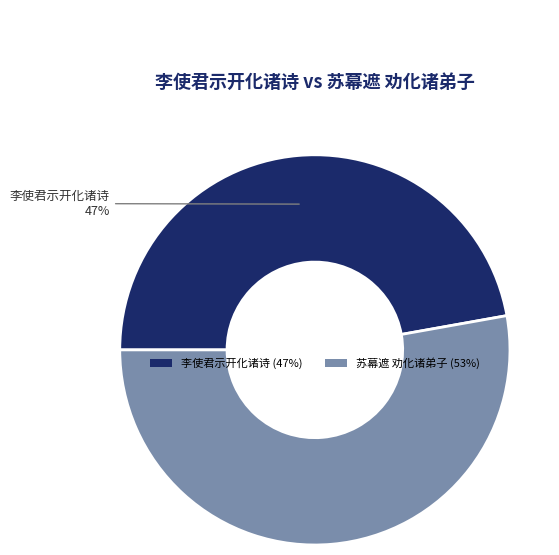

Which category has the biggest portion of the pie?

苏幕遮 劝化诸弟子